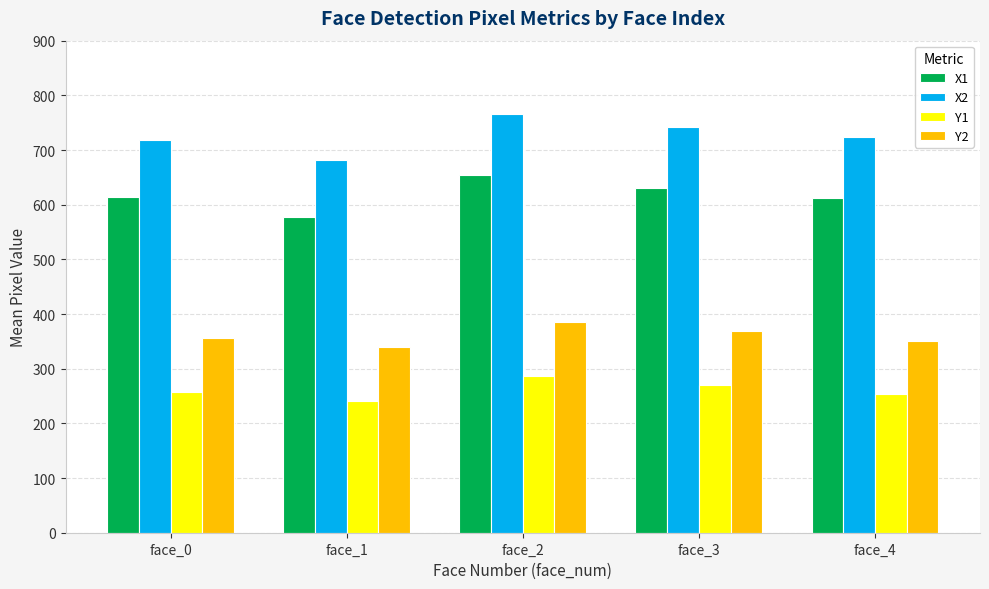

Count the number of data series in this chart.

4